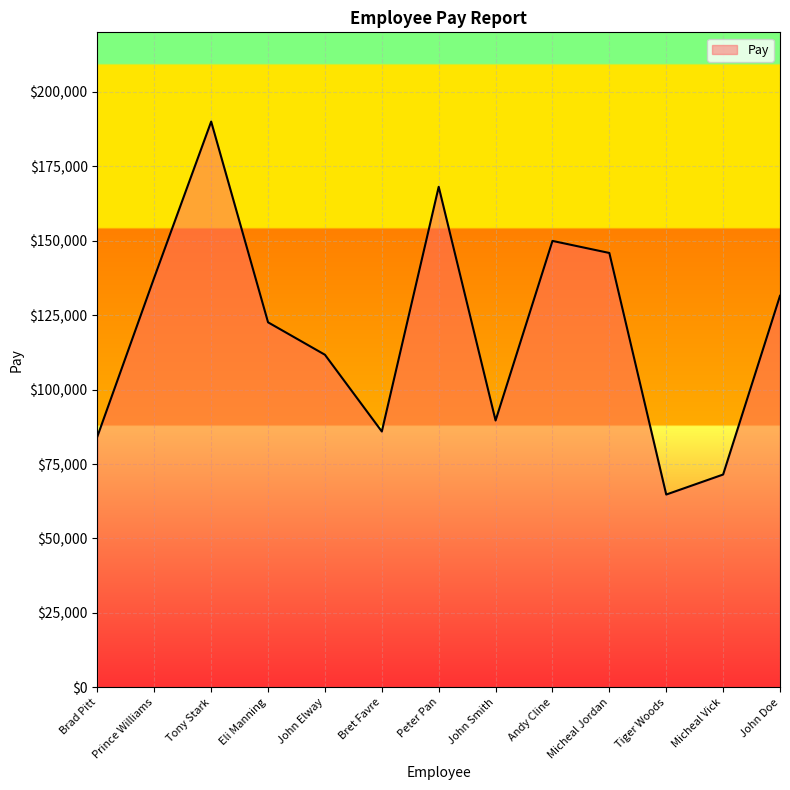

How many categories are shown in the chart?

13